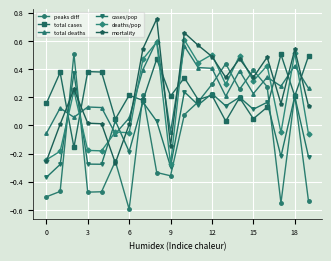

Which series has the largest range (max minus min)?

peaks diff